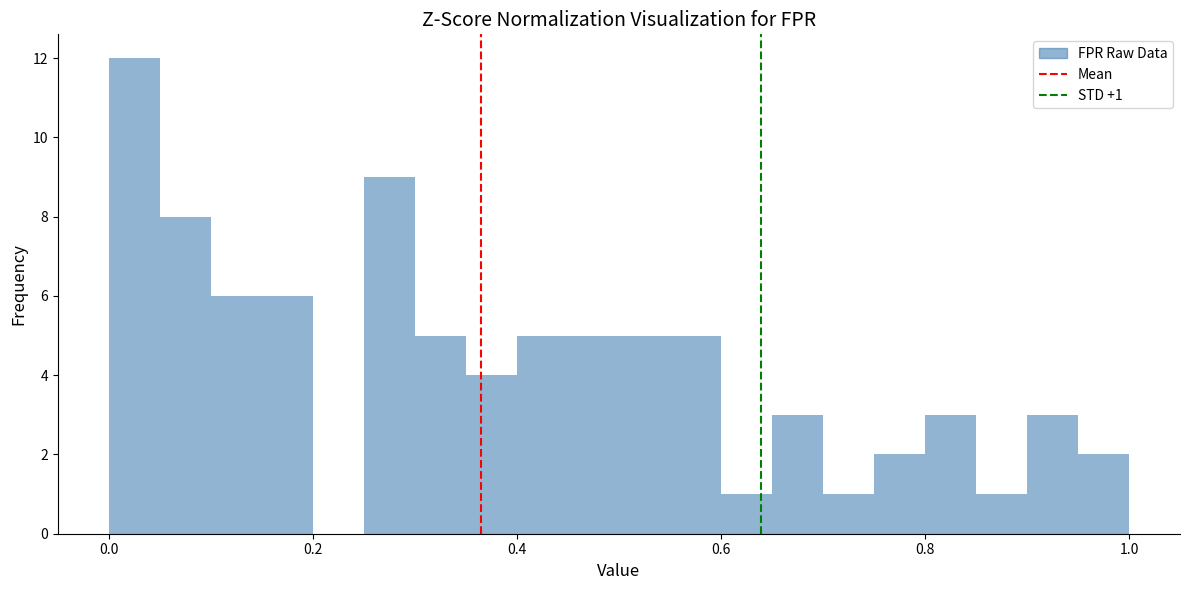

Around what value on the x-axis is the tallest bar? Give the approximate position of its centre, as read against the axis.

0.02